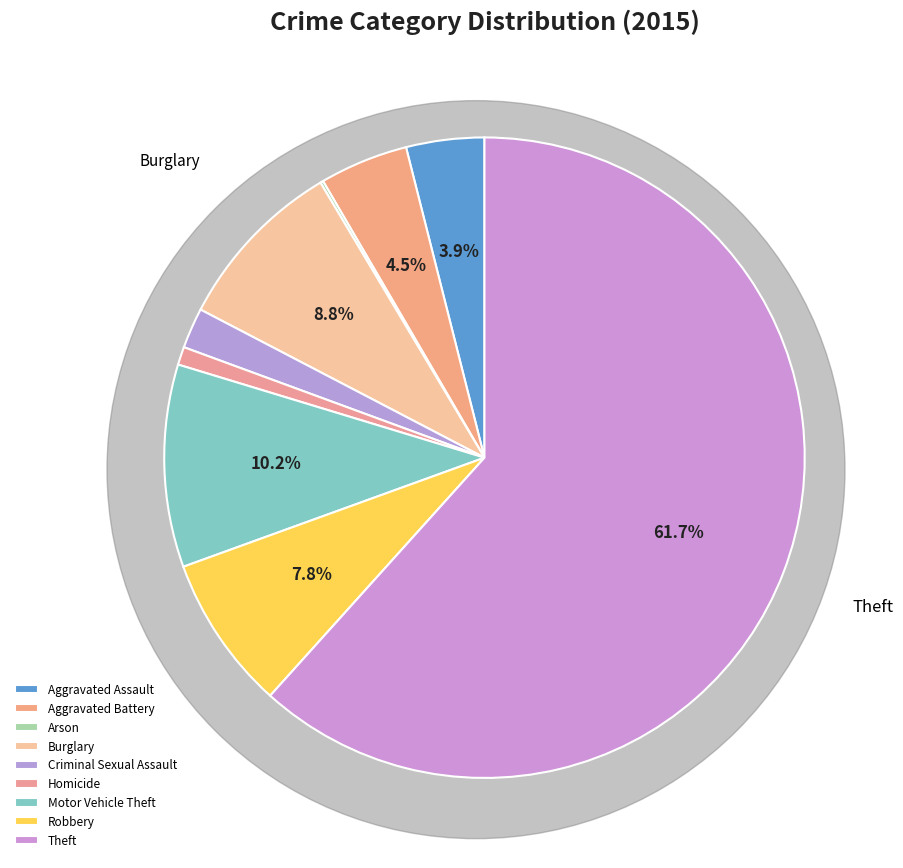

What is the smallest slice in the pie chart?

Arson